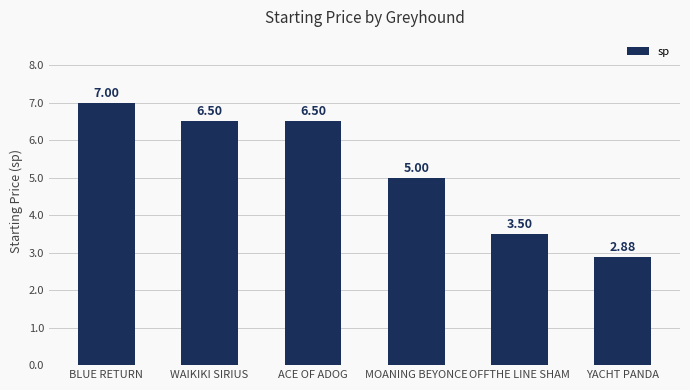

Are the bars horizontal?

No